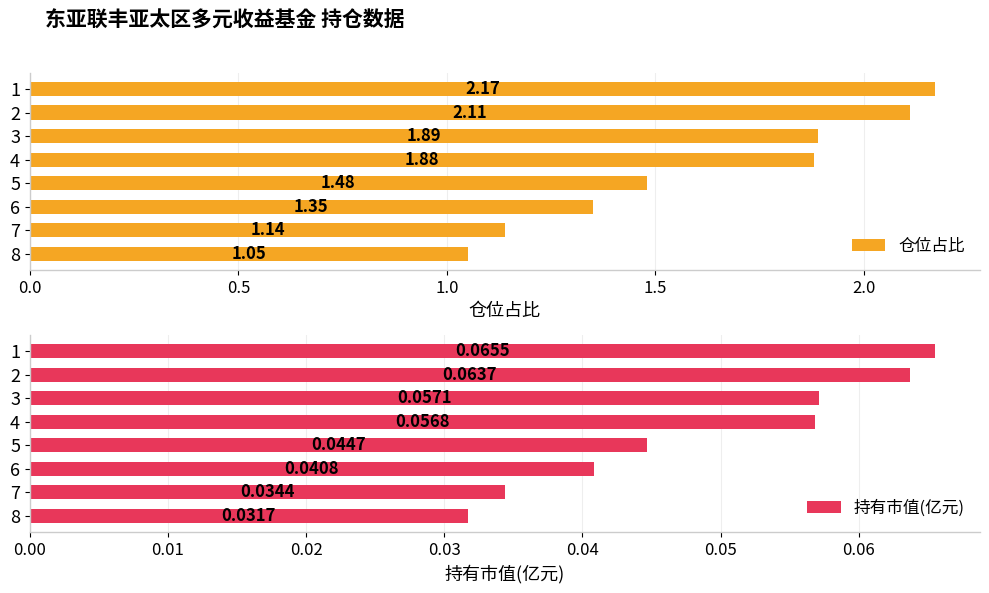

Which series has the largest total across all categories?

仓位占比